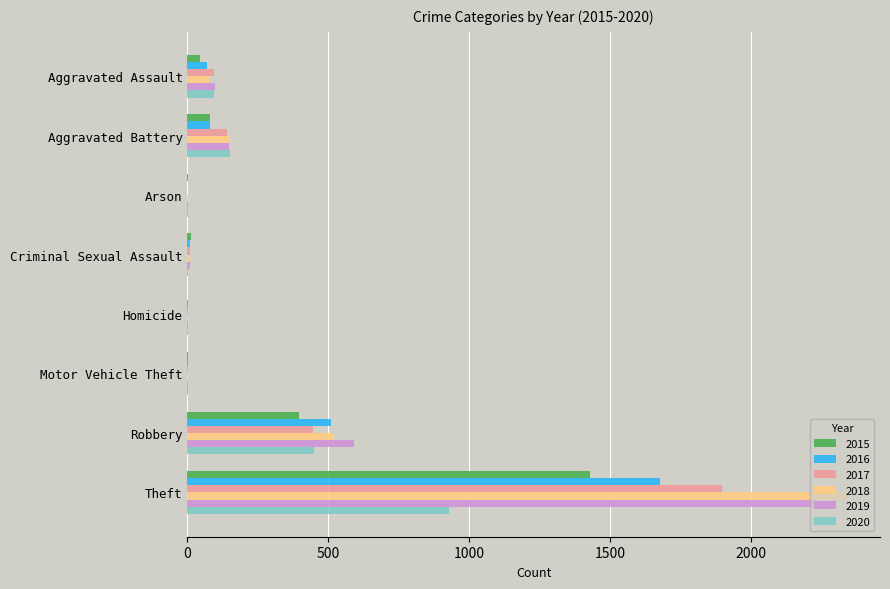

True or false: 2017 has a value of 142 at Aggravated Battery.

True